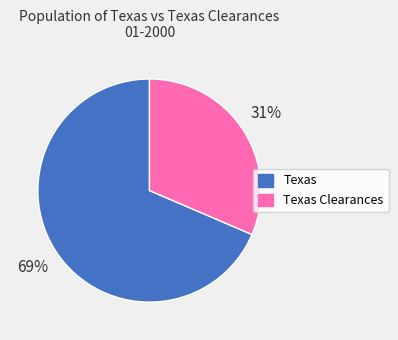

To the nearest percent, what is the average slice percentage?

50%